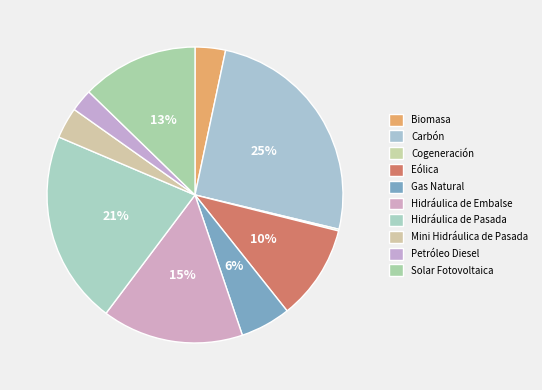

To the nearest percent, what is the difference between the largest and smallest slice percentages?

25%